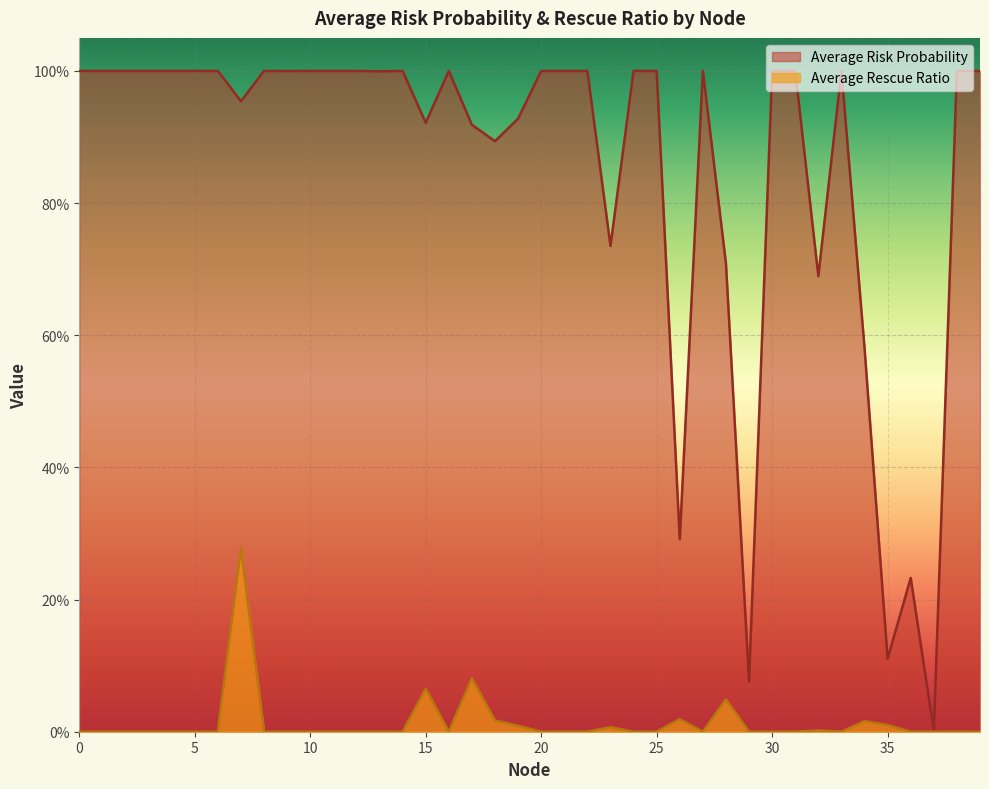

Which series has the largest range (max minus min)?

Average Risk Probability